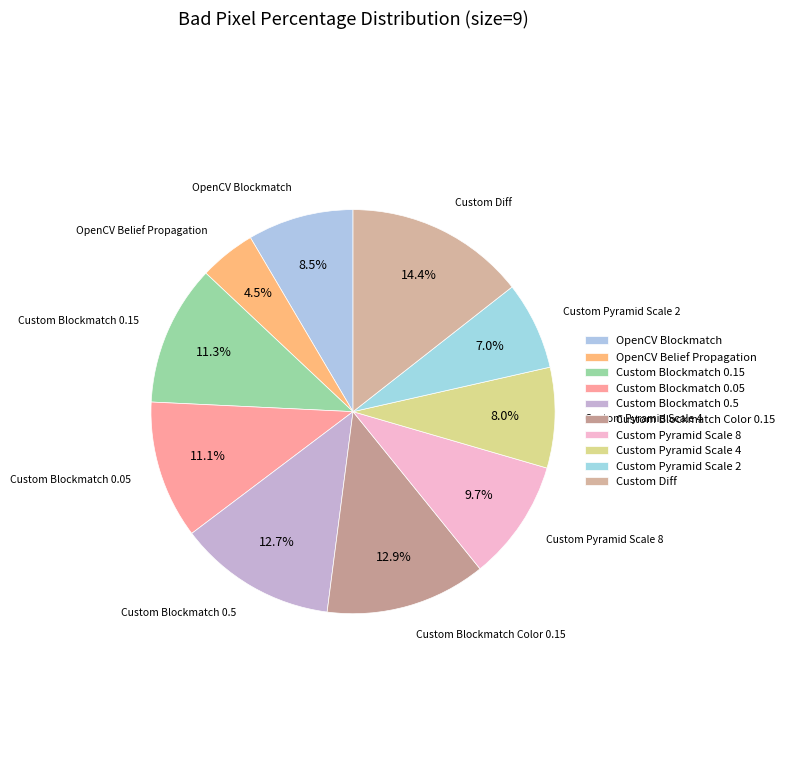

Do Custom Pyramid Scale 8 and Custom Blockmatch 0.15 together represent more than half of the pie?

No